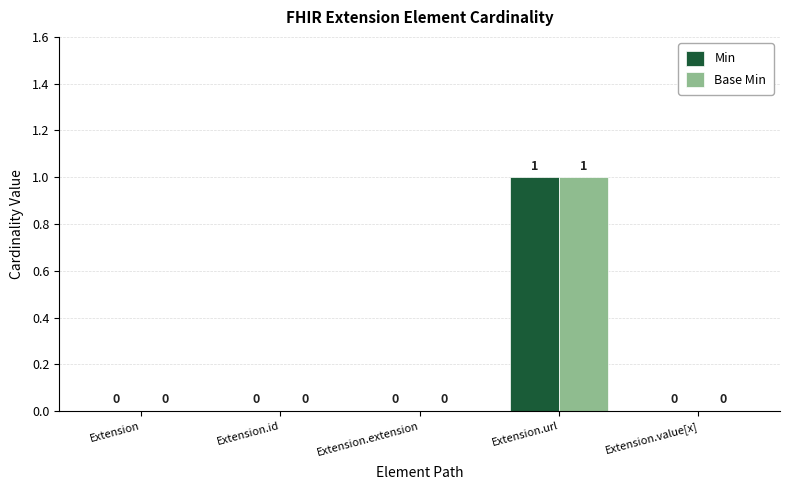

The Min series shows 2 at Extension.url. True or false?

False